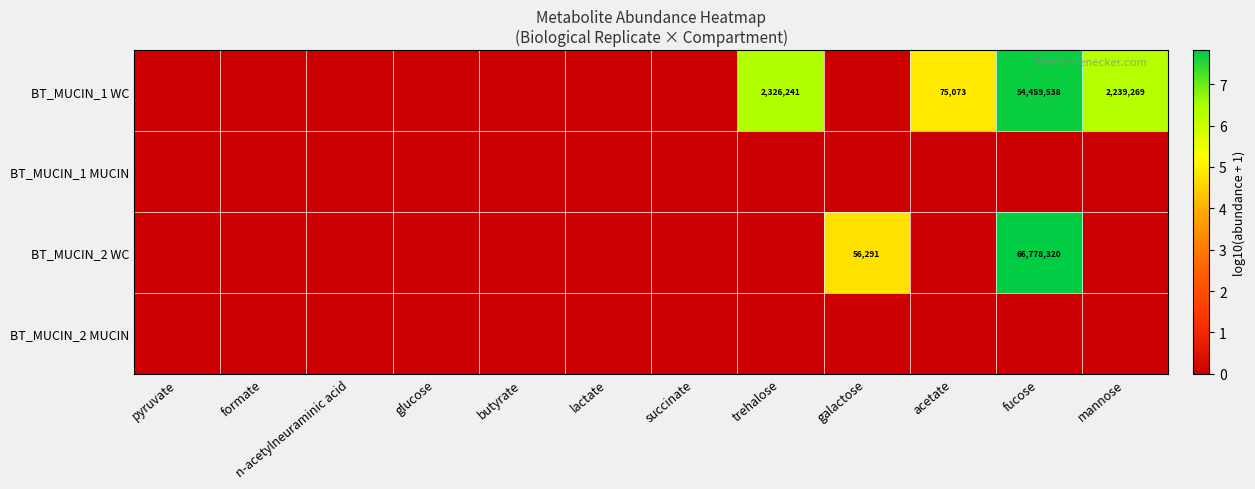

Which has a higher value, n-acetylneuraminic acid or acetate?

acetate